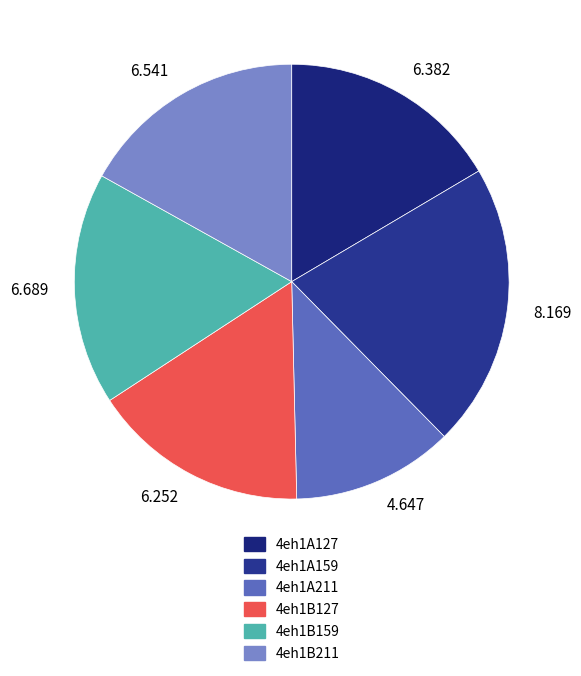

Approximately how many times larger is the value at 4eh1A159 compared to 4eh1A211?

1.8